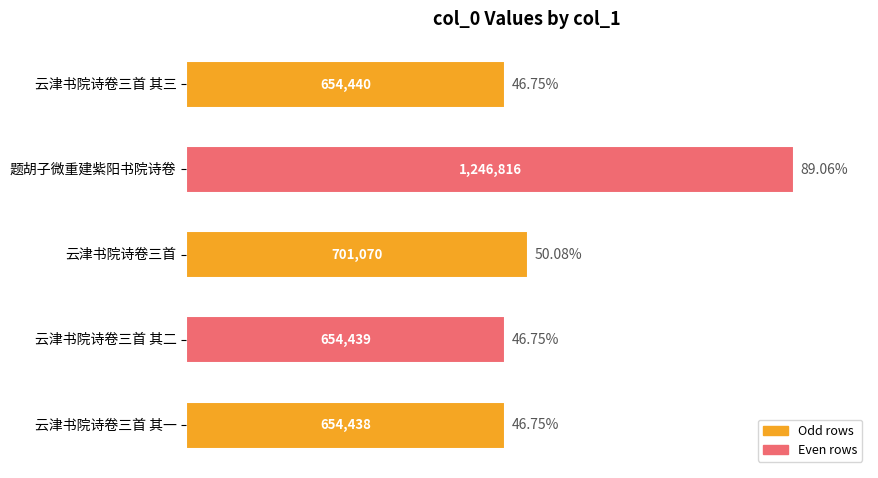

What is the minimum value shown in the chart?

654438